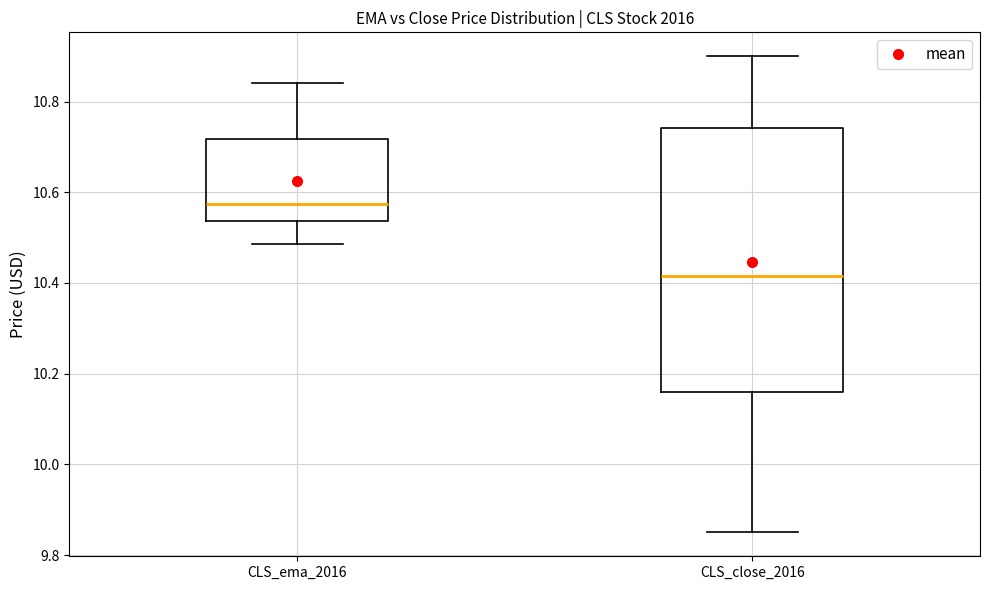

Which box has the lowest median line?

CLS_close_2016